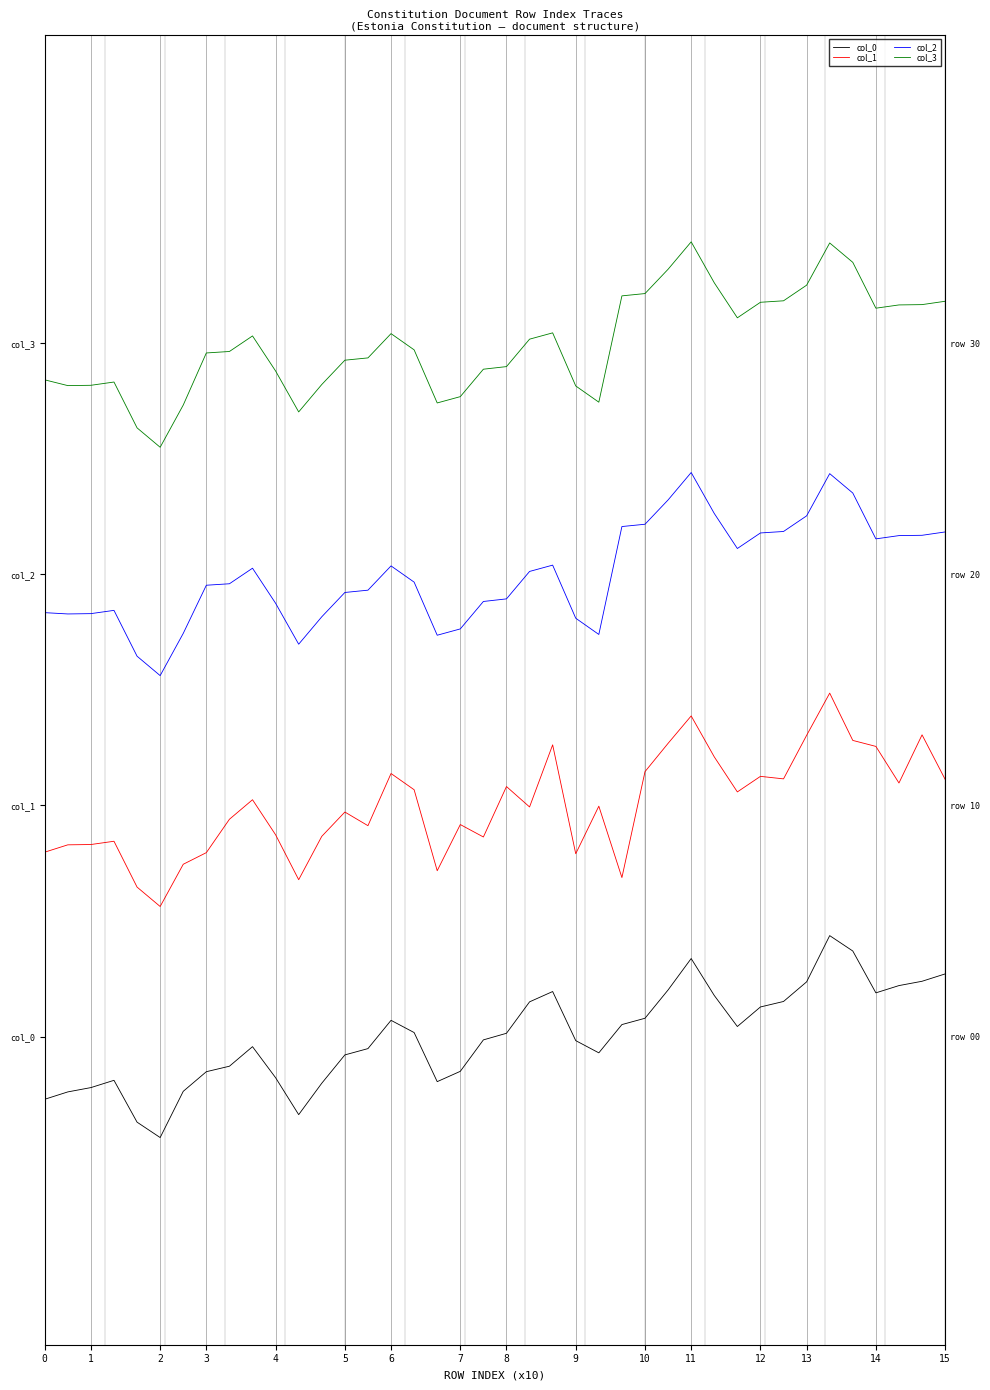

True or false: col_1 and col_2 intersect in this chart.

False